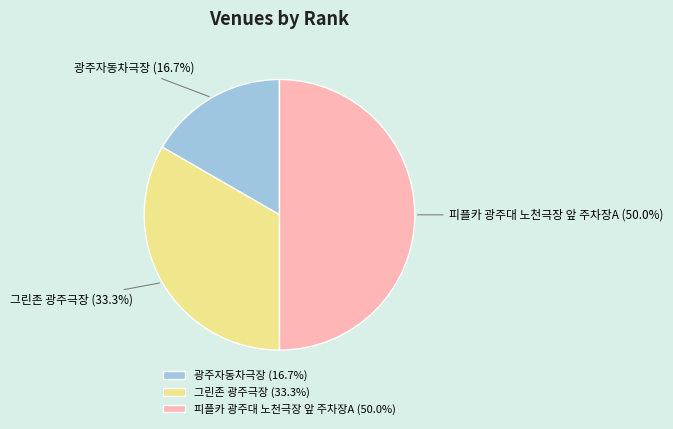

What is the ratio of the value at 광주자동차극장 to the value at 피플카 광주대 노천극장 앞 주차장A?

0.3